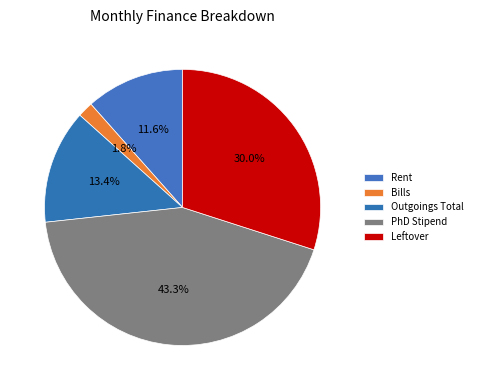

What is the change in value from Rent to Outgoings Total?

+50